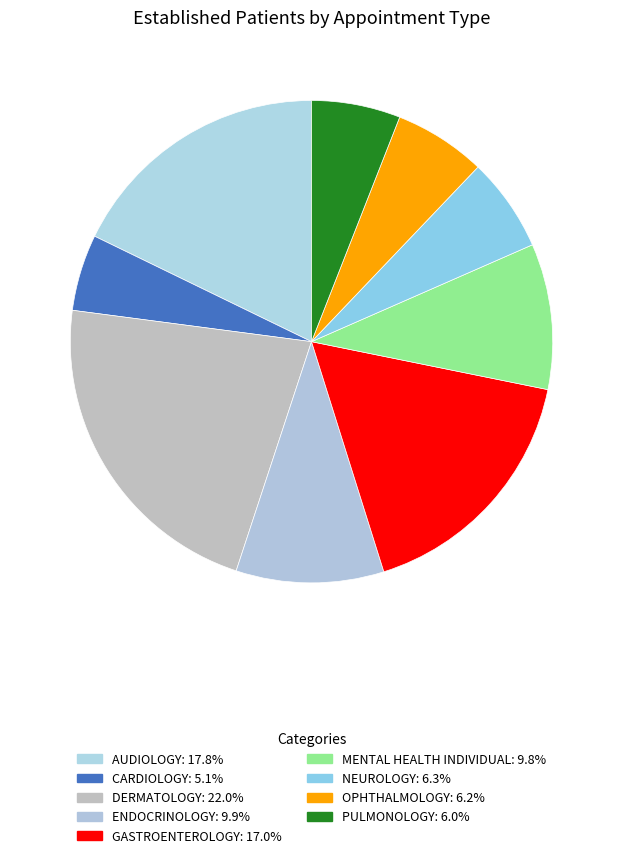

Approximately how many times larger is the value at DERMATOLOGY compared to MENTAL HEALTH INDIVIDUAL?

2.3